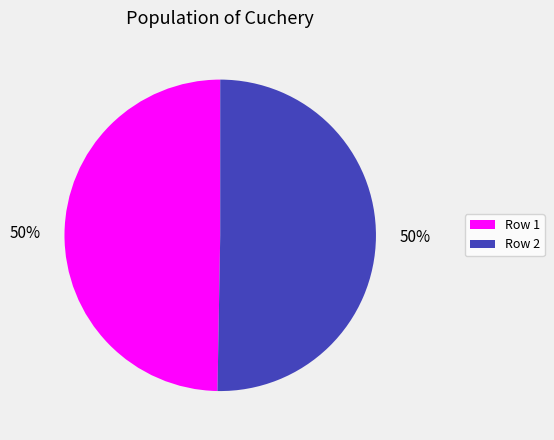

To the nearest percent, what portion does Row 2 represent?

50%